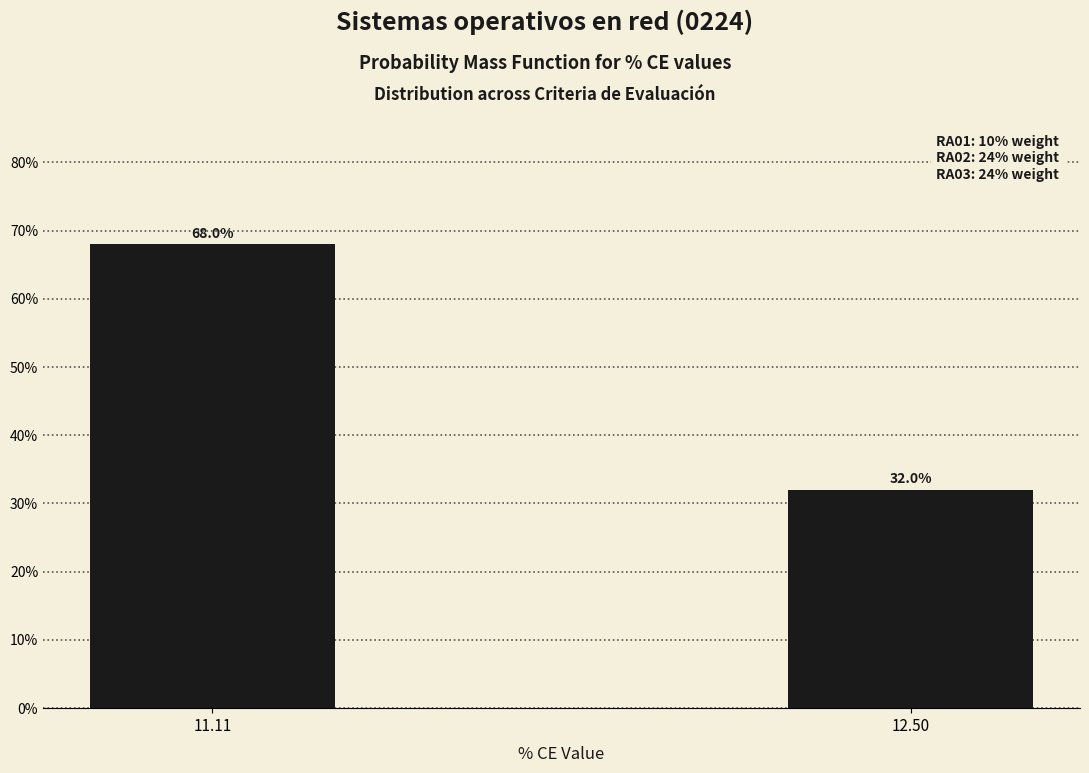

Reading left to right, list all the values displayed in this chart.

11.11=68	12.50=32